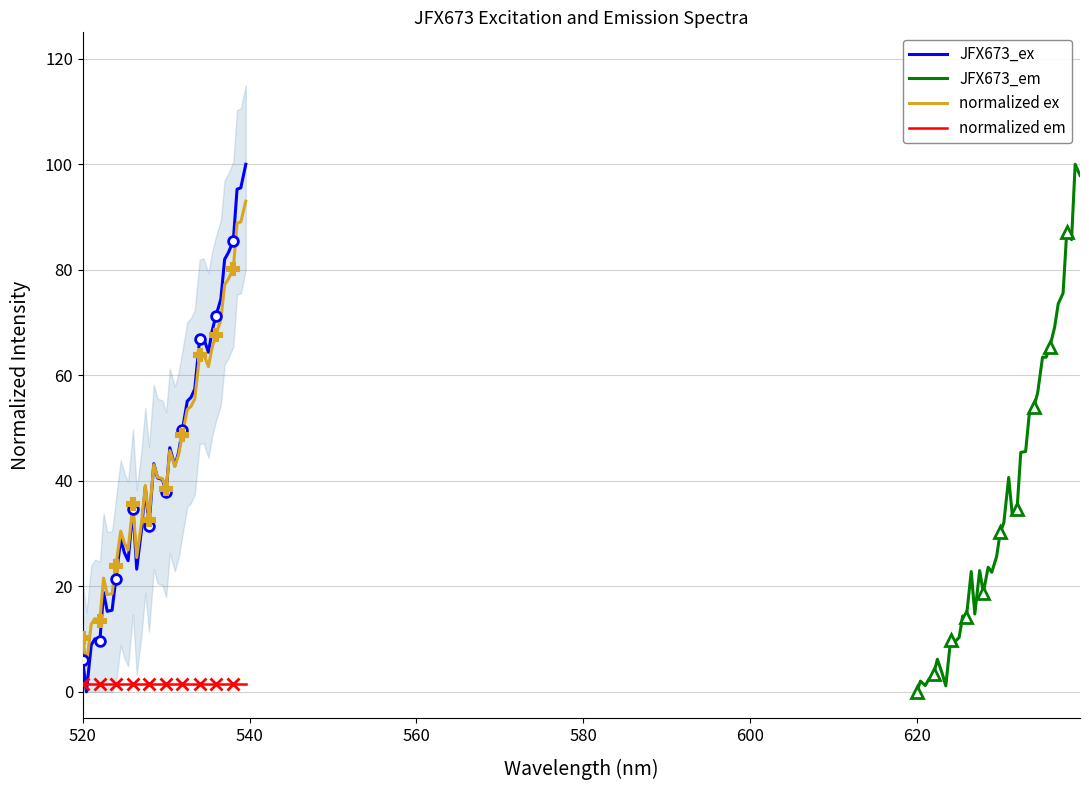

At how many categories does at least one series exceed 49?

16